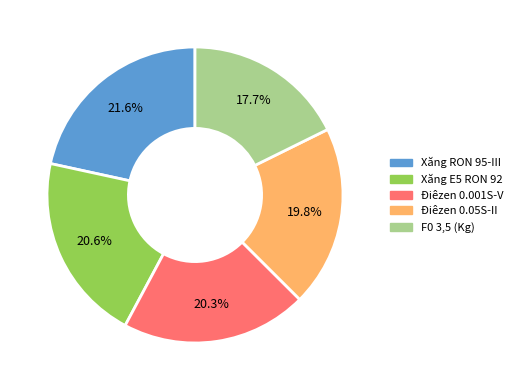

To the nearest percent, what portion does Xăng E5 RON 92 represent?

21%